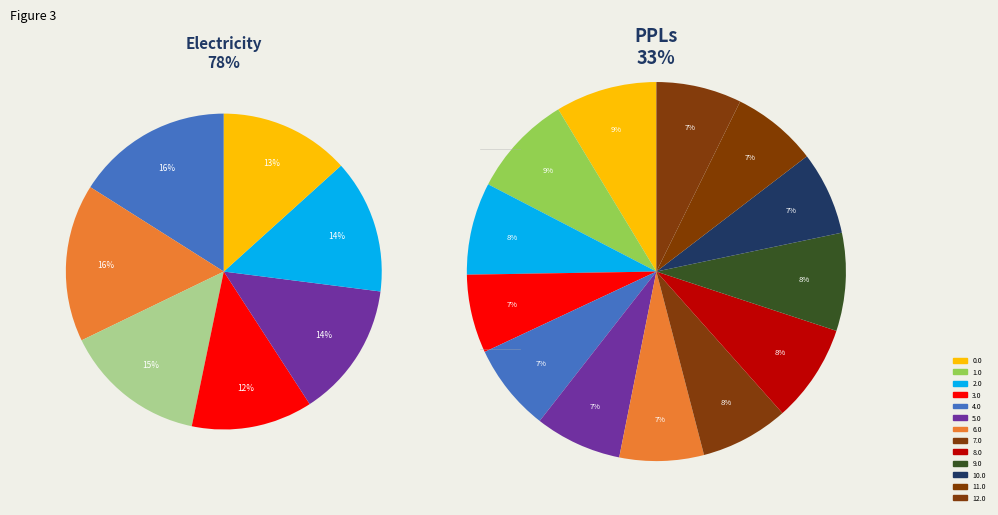

Is 12.0 the majority of the pie?

No